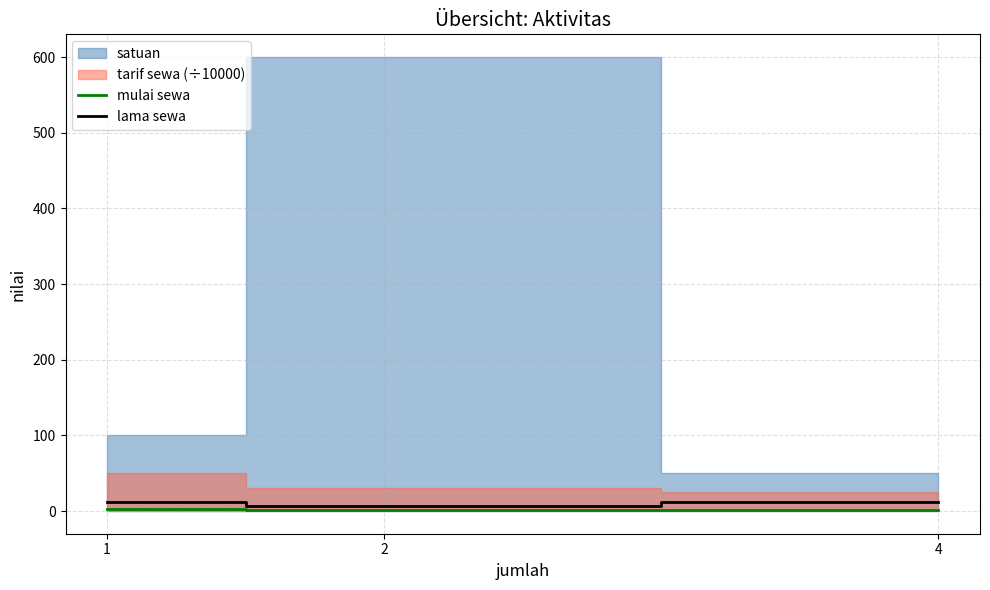

What is the highest value of the lama sewa series?

12